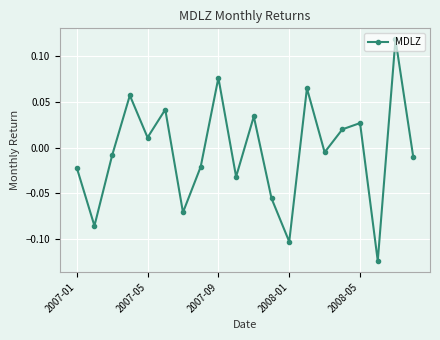

True or false: the data has more than 1 interior local peaks.

True